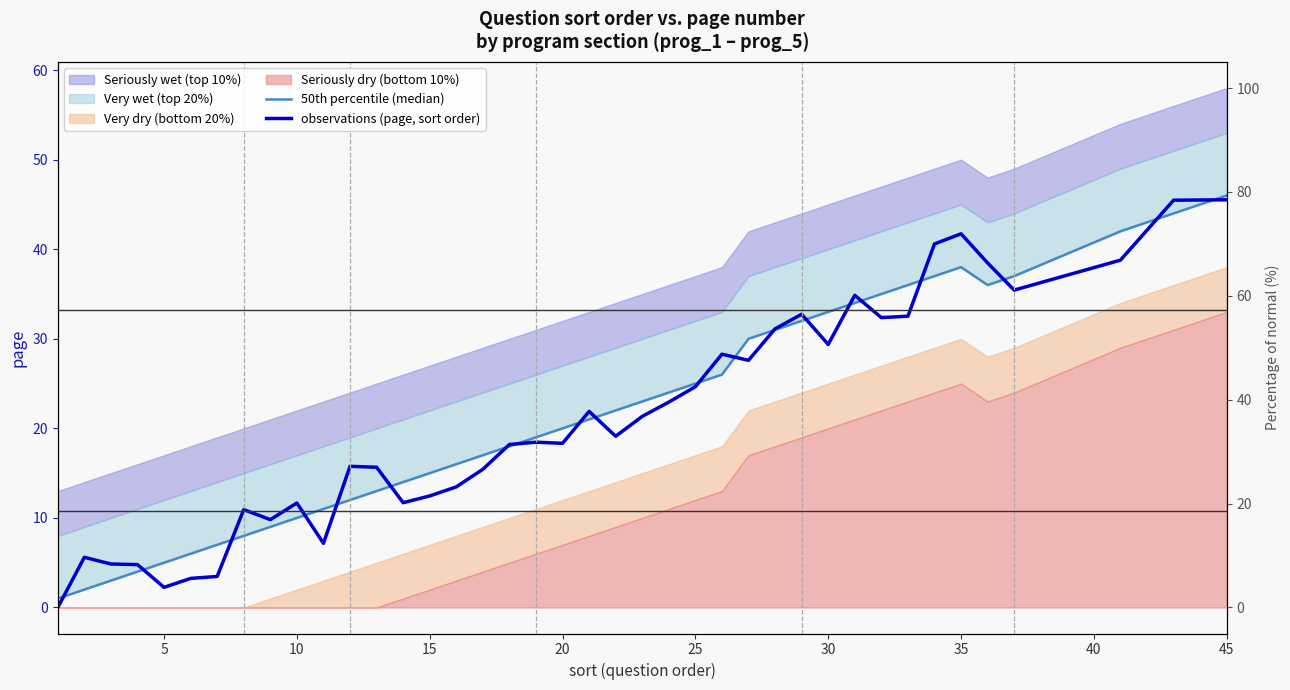

How many interior local peaks does the 50th percentile (median) series have?

1